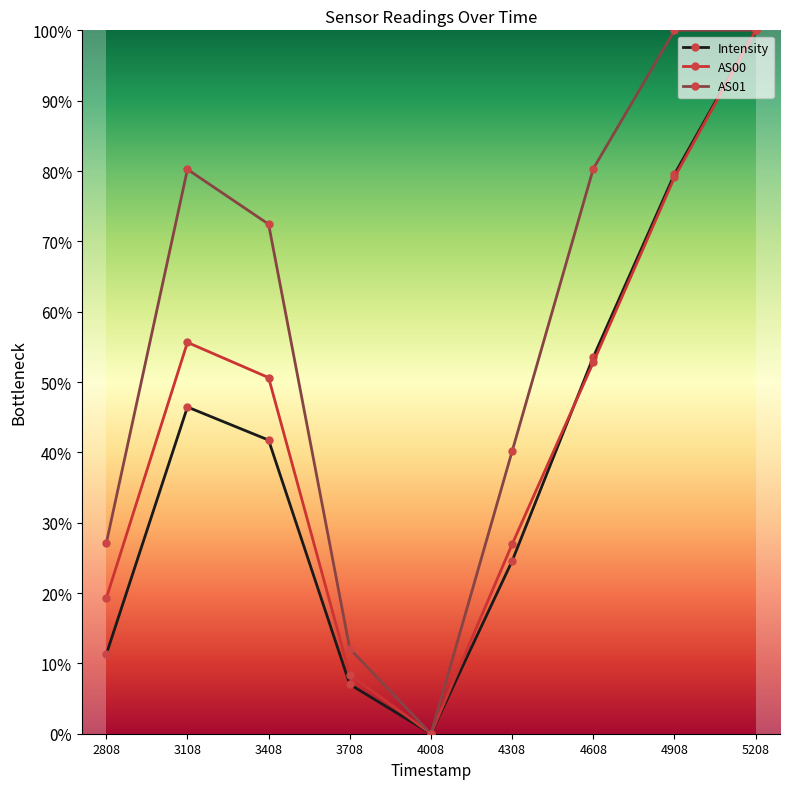

The value of AS01 at 3408 is 72.4. True or false?

True